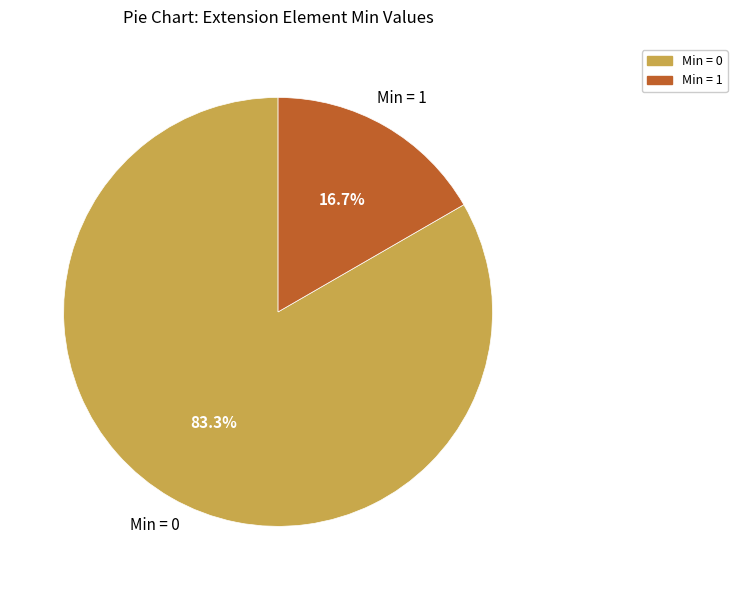

Is there any slice that represents more than half of the pie?

Yes